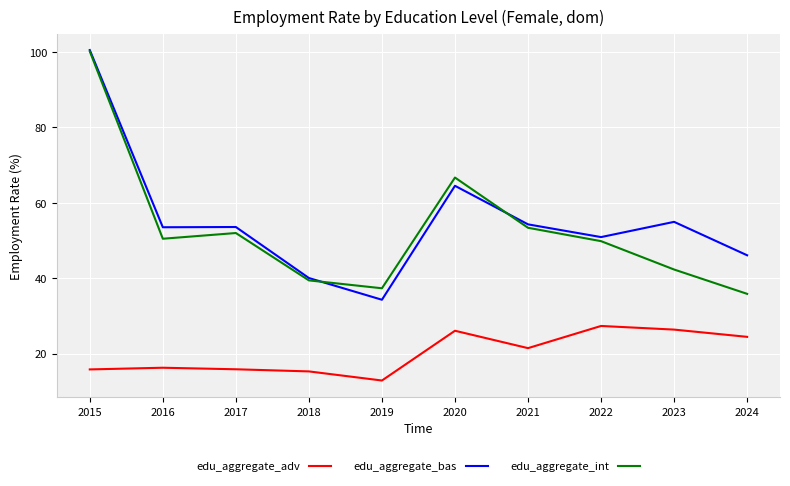

At how many categories does at least one series exceed 87?

1